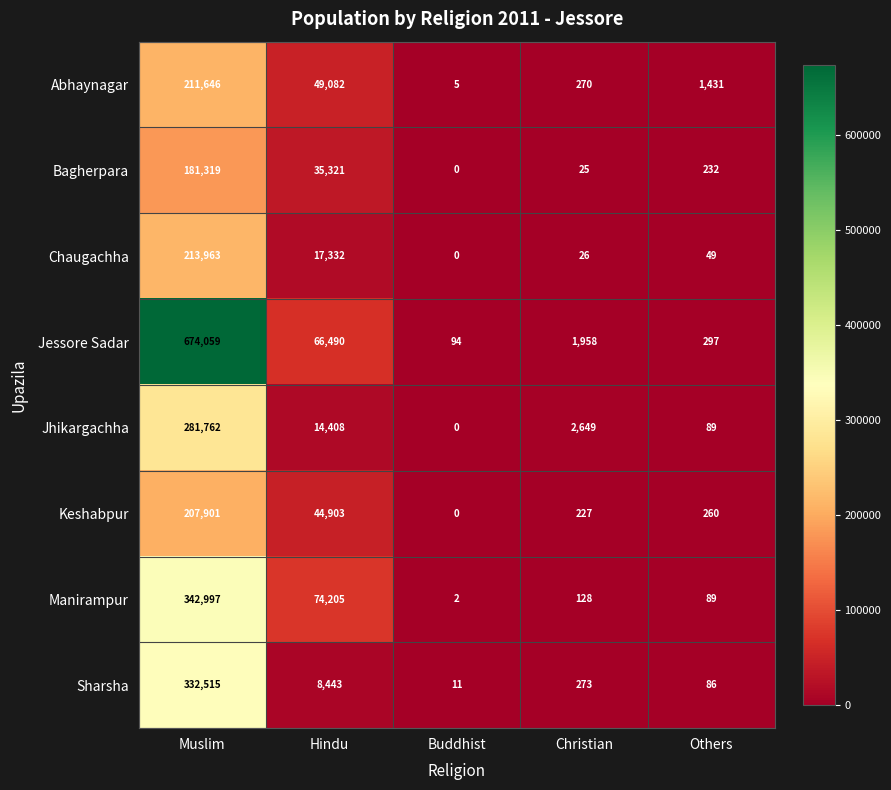

At which label does Keshabpur reach its peak?

Muslim